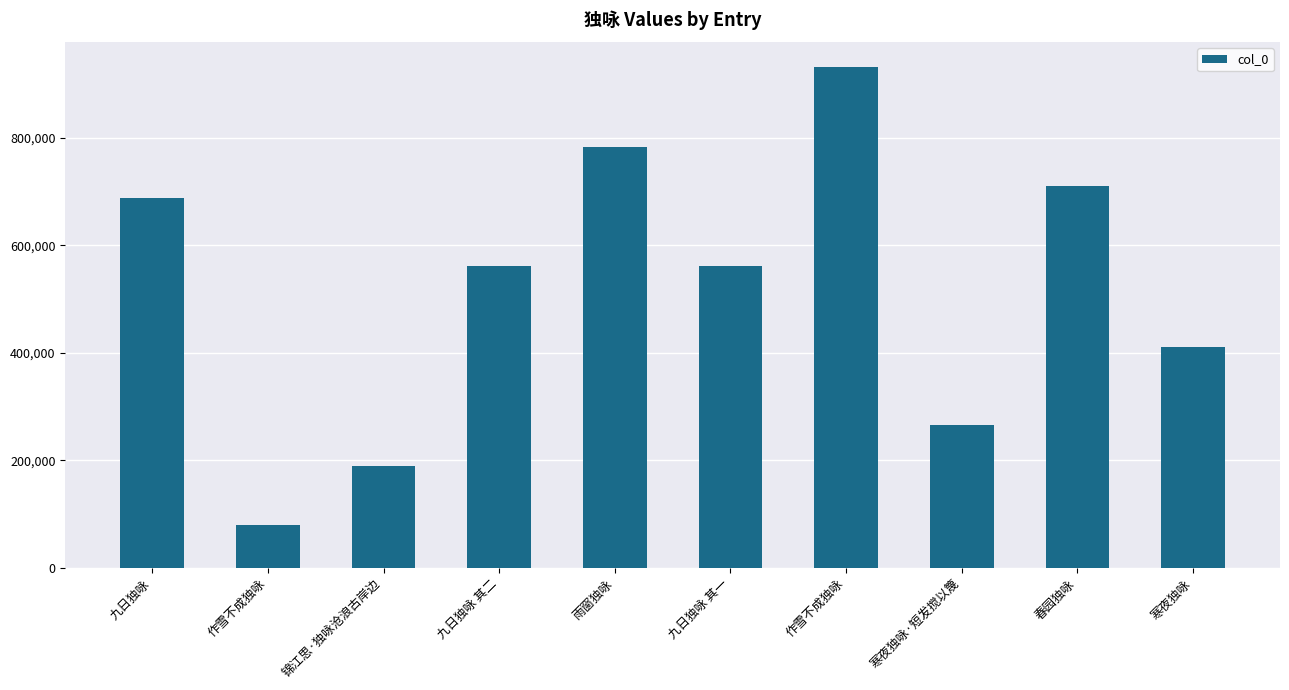

What is the label of the 7th bar from the right?

九日独咏 其二